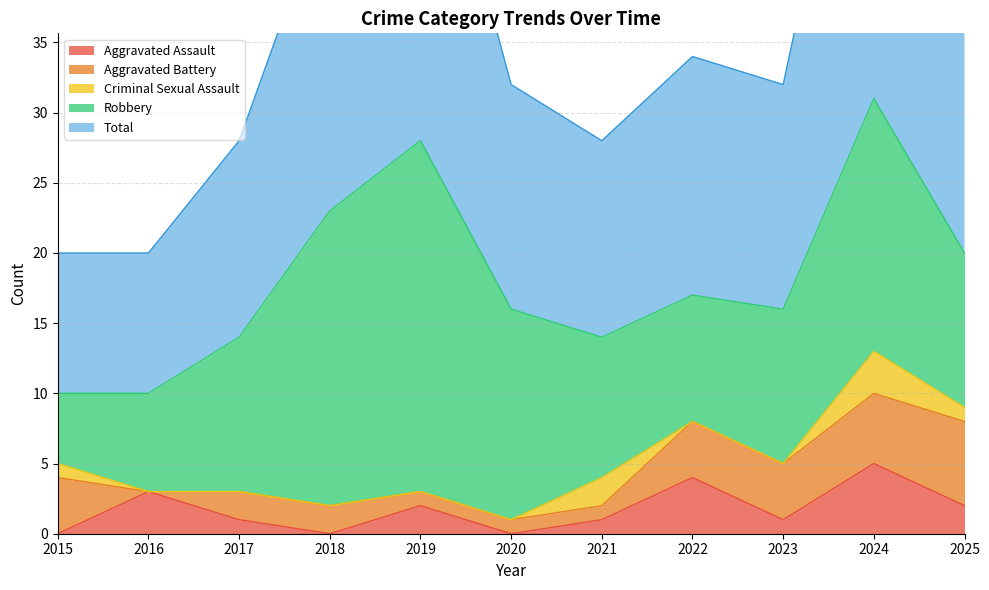

Rank the series at 2015 from lowest to highest value.

Aggravated Assault, Criminal Sexual Assault, Aggravated Battery, Robbery, Total